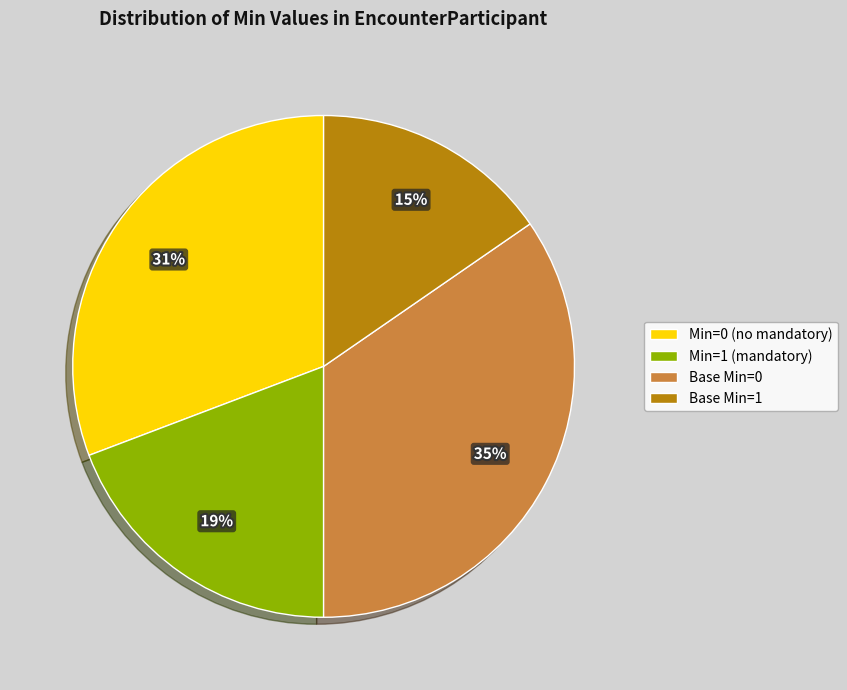

Which slice is the smallest?

Base Min=1